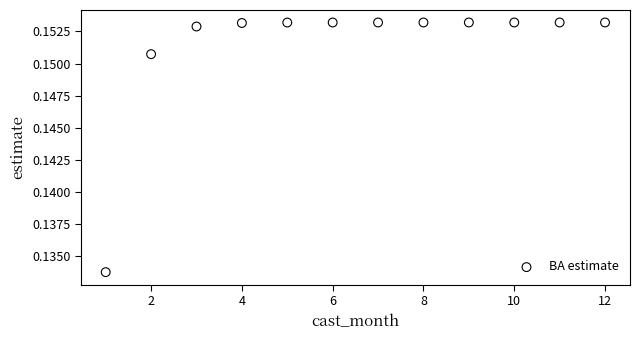

What is the average X value?

6.5